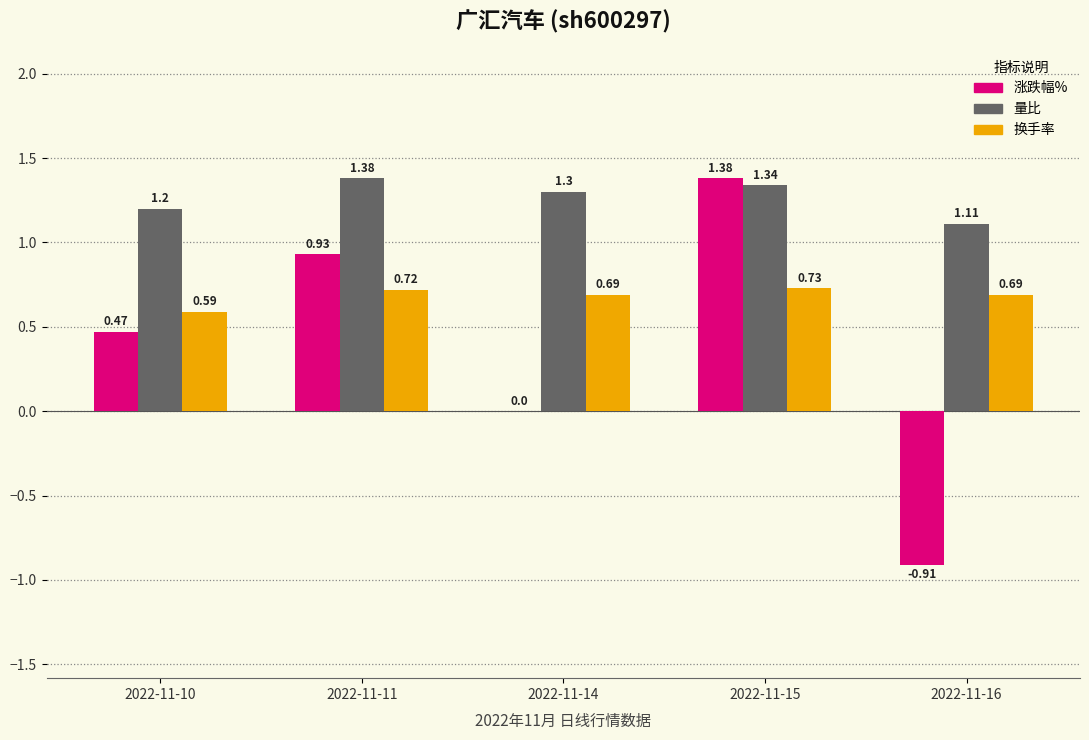

How many categories are shown in the chart?

5